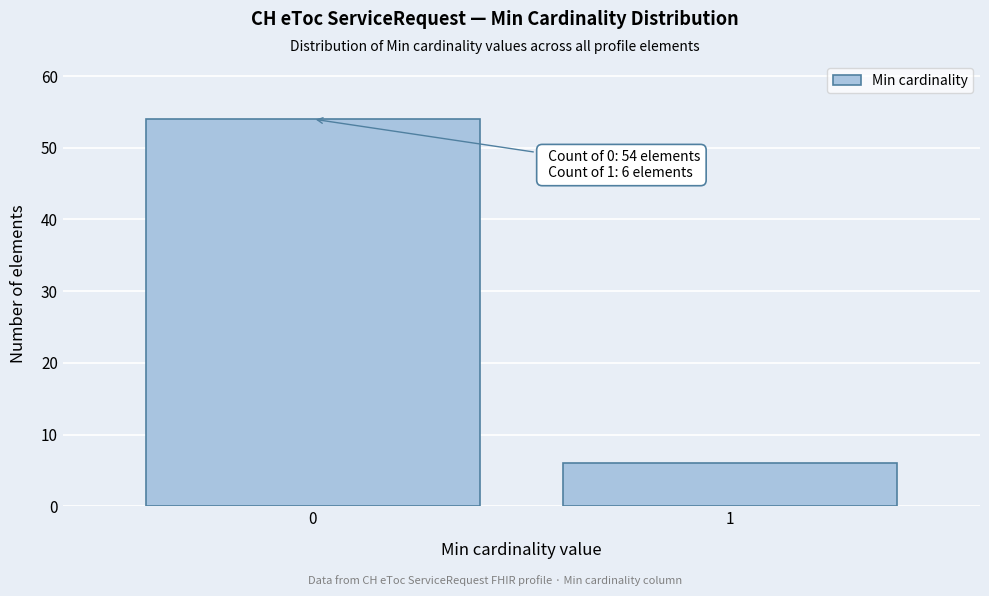

Reading left to right, extract all data points from this chart.

0=54	1=6